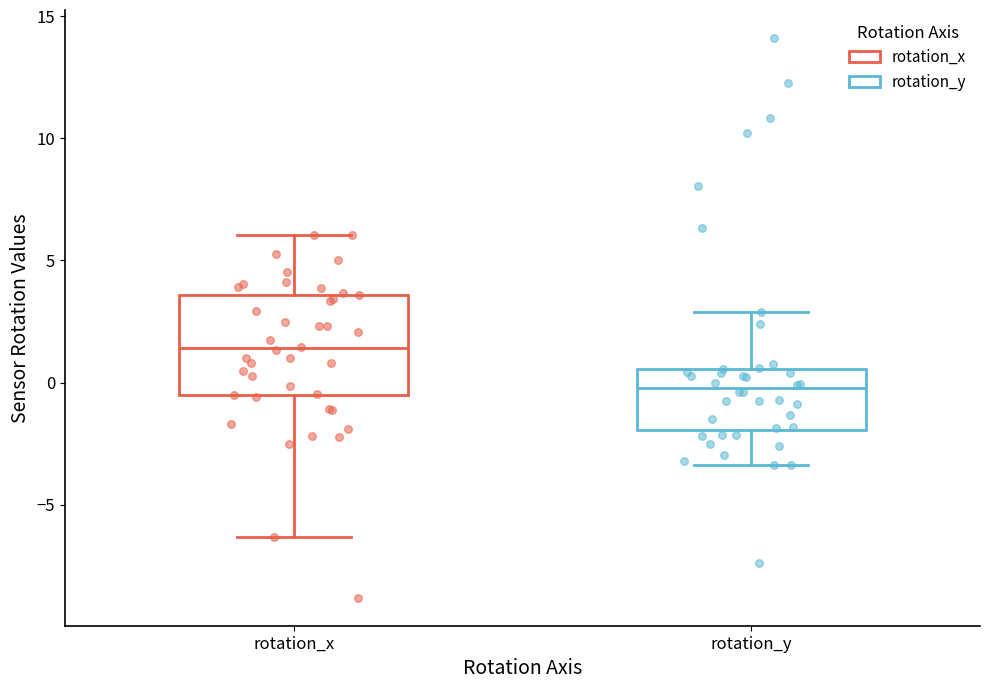

Which box is the tallest, from its lower edge to its upper edge?

rotation_x